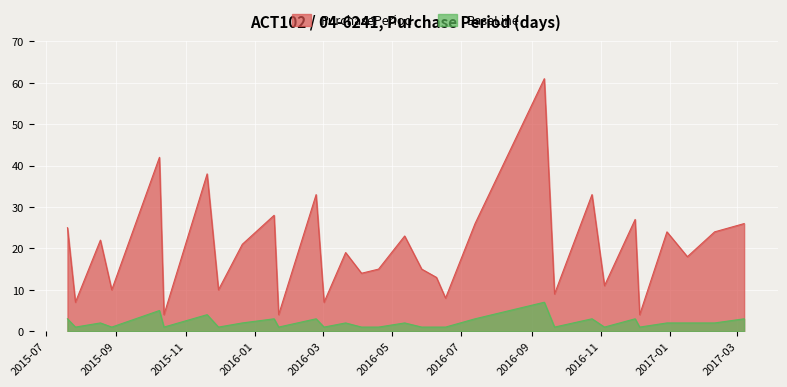

Reading right to left, extract all data points from this chart.

2017-03-07=26	2017-02-09=24	2017-01-16=18	2016-12-29=24	2016-12-05=4	2016-12-01=27	2016-11-04=11	2016-10-24=33	2016-09-21=9	2016-09-12=61	2016-07-13=26	2016-06-17=8	2016-06-09=13	2016-05-27=15	2016-05-12=23	2016-04-19=15	2016-04-04=14	2016-03-21=19	2016-03-02=7	2016-02-24=33	2016-01-22=4	2016-01-18=28	2015-12-21=21	2015-11-30=10	2015-11-20=38	2015-10-13=4	2015-10-09=42	2015-08-28=10	2015-08-18=22	2015-07-27=7	2015-07-20=25